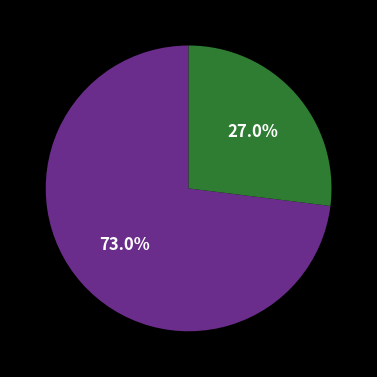

Is there any slice that represents more than half of the pie?

Yes